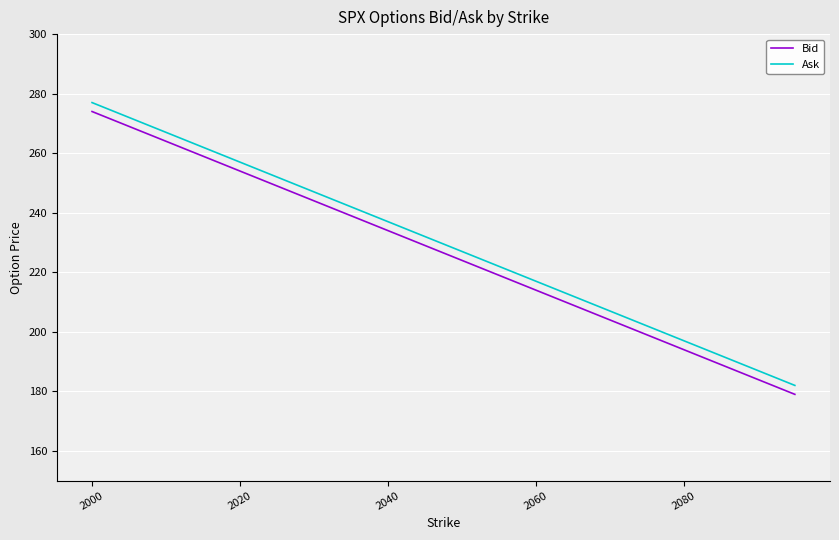

True or false: Ask and Bid cross at least once.

False